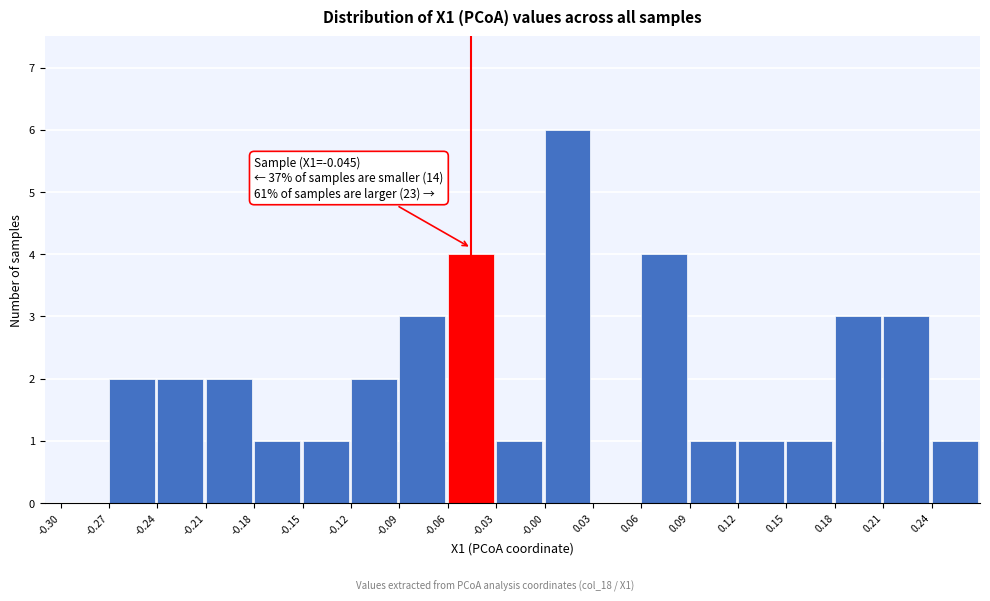

Over which range of the x-axis is the bar tallest?

0.00 to 0.03